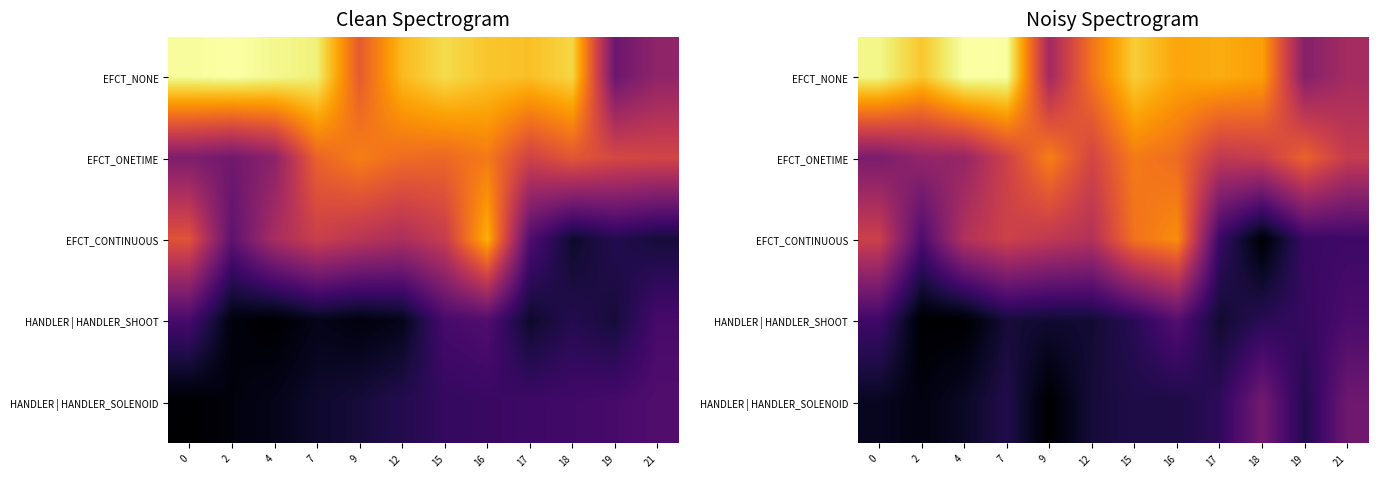

Which category has the highest value across all series?

4